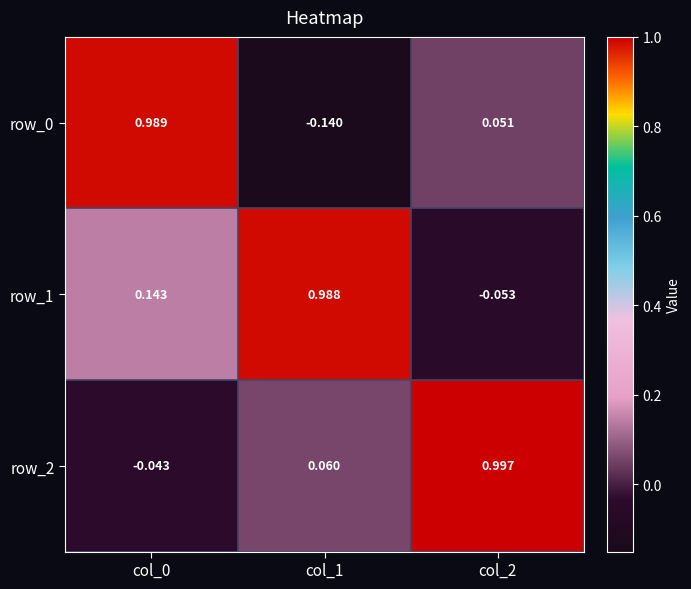

Is the value of row_0 at col_0 greater than the value of row_2 at col_1?

Yes